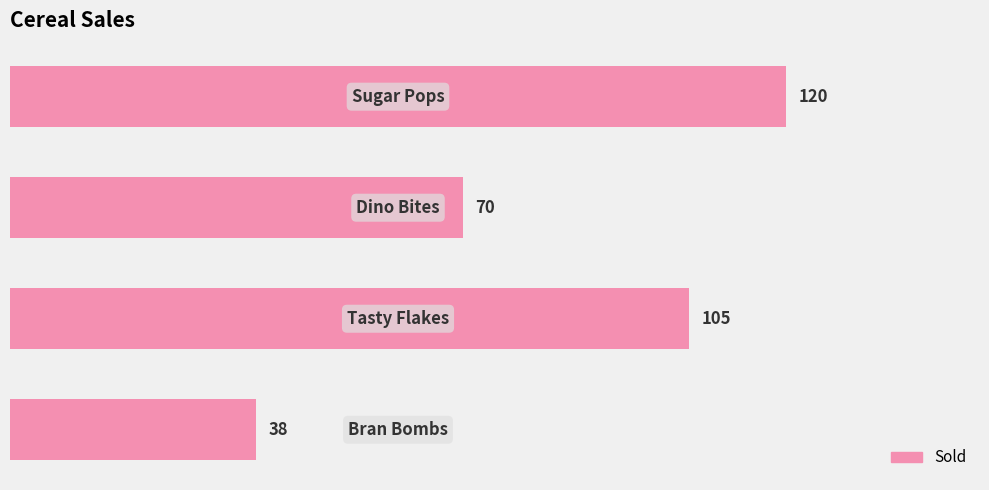

Are the bars horizontal?

Yes